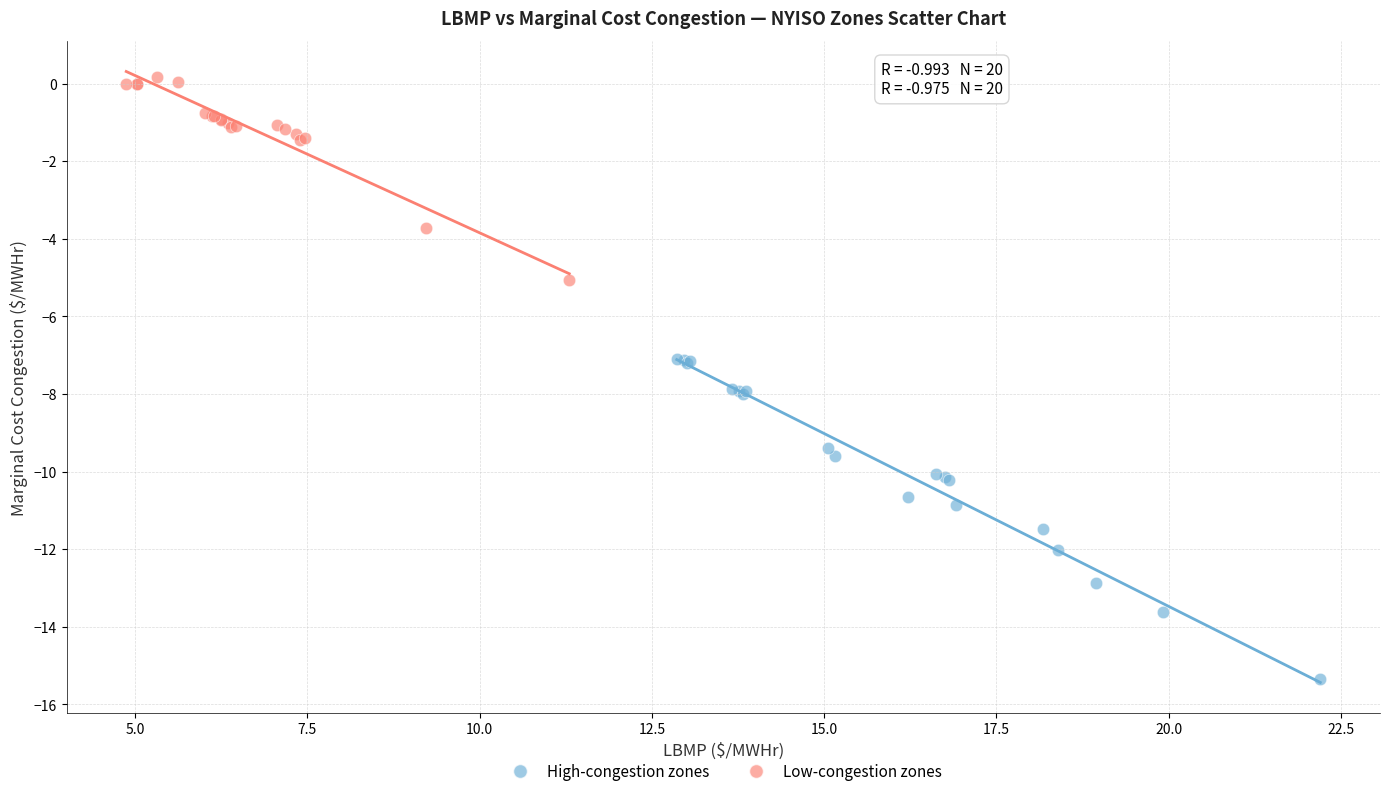

Which series has the widest spread of Y values?

High-congestion zones